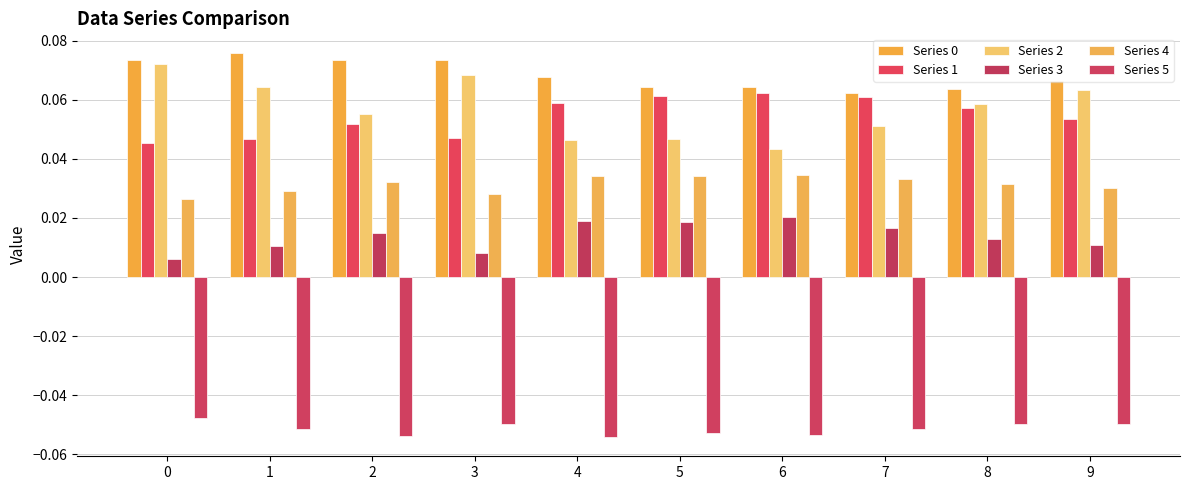

What is the value of the Series 2 bar at the 10th from the left?

0.1